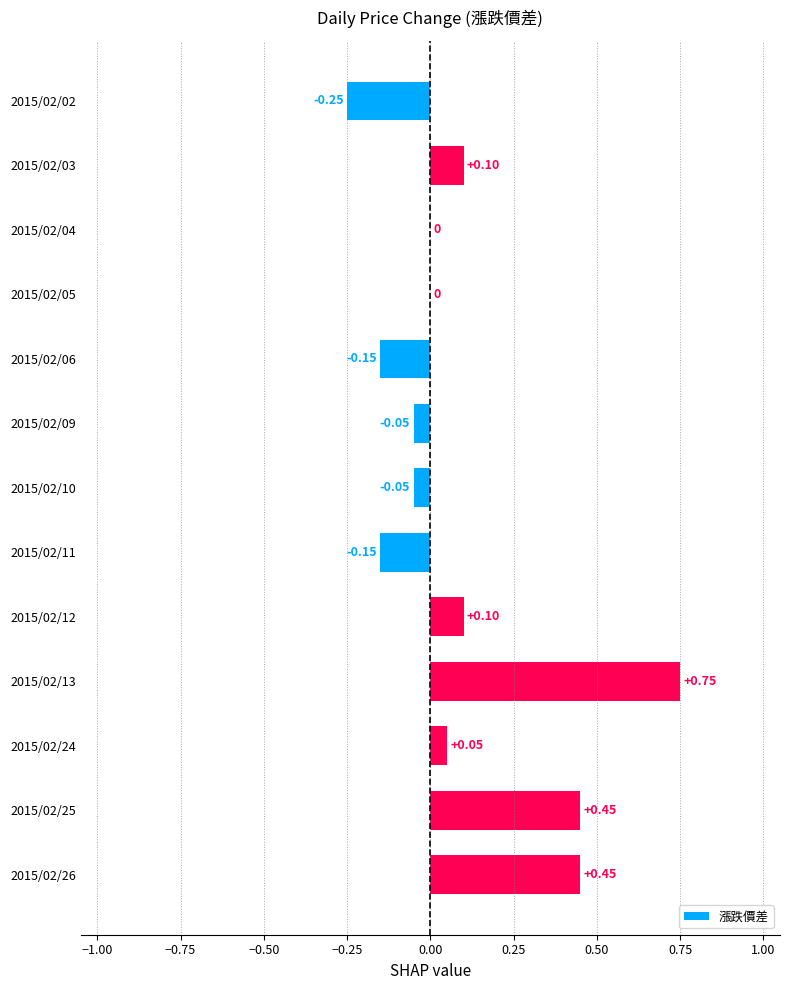

What is the change in value from 2015/02/10 to 2015/02/25?

+0.5